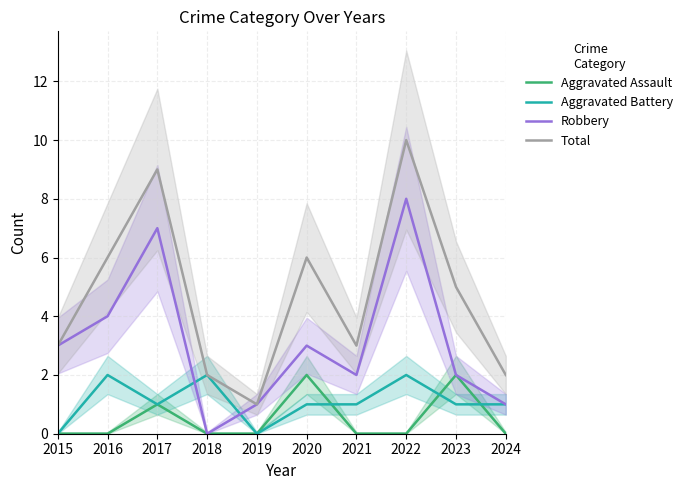

The Robbery series shows -3 at 2018. True or false?

False